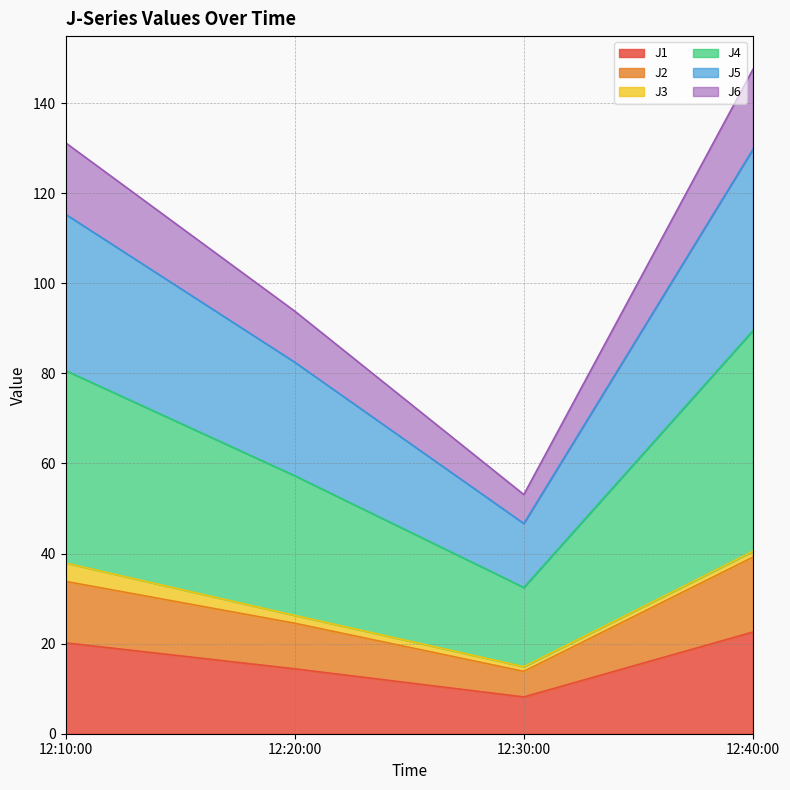

At how many categories does at least one series exceed 143?

1